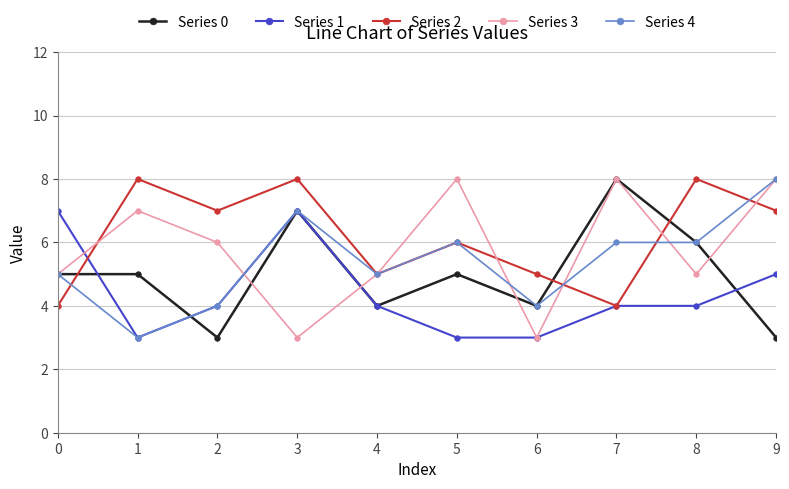

How many distinct data groups are displayed?

5